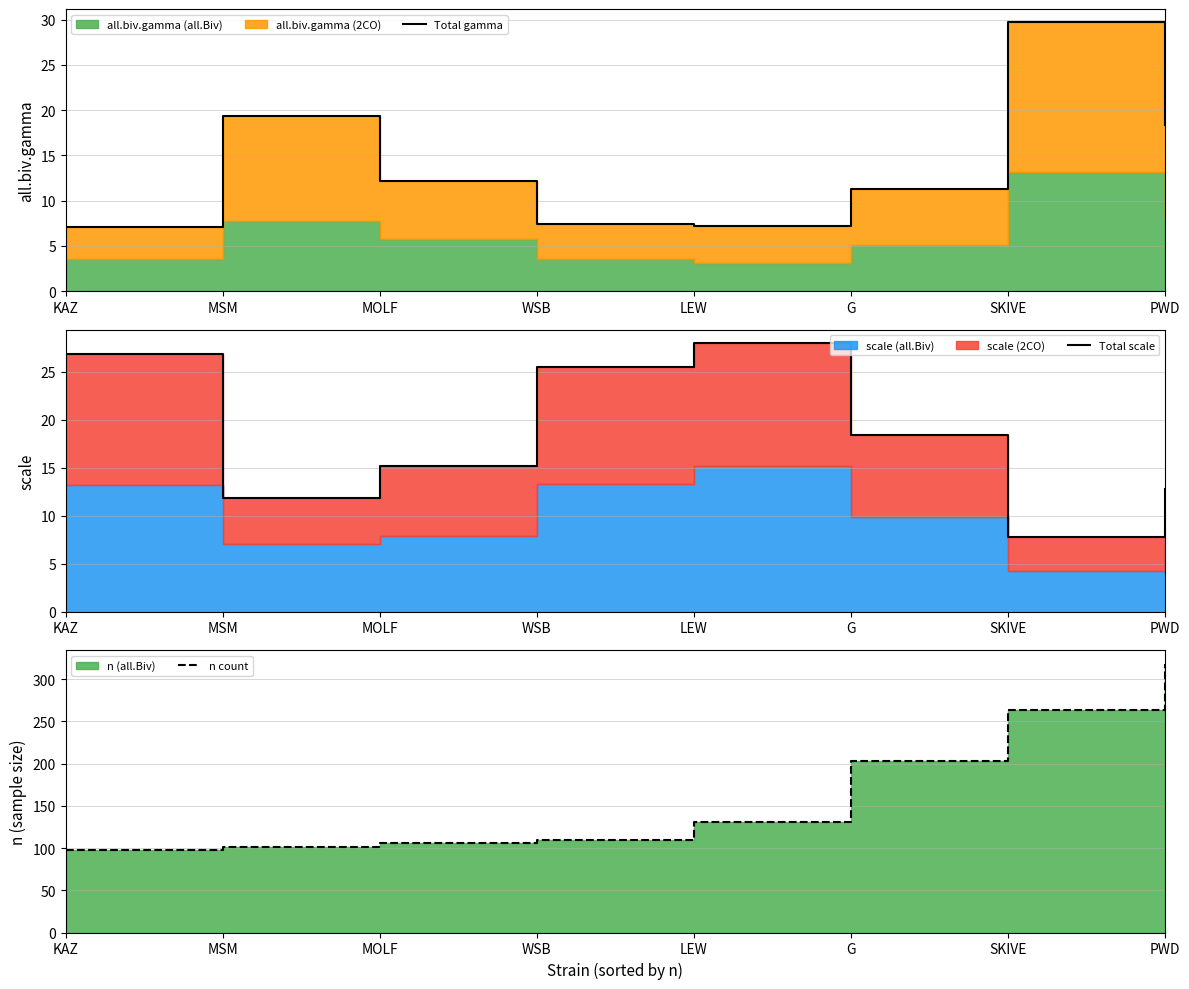

Is the value of Total gamma at WSB greater than the value of Total scale at SKIVE?

No